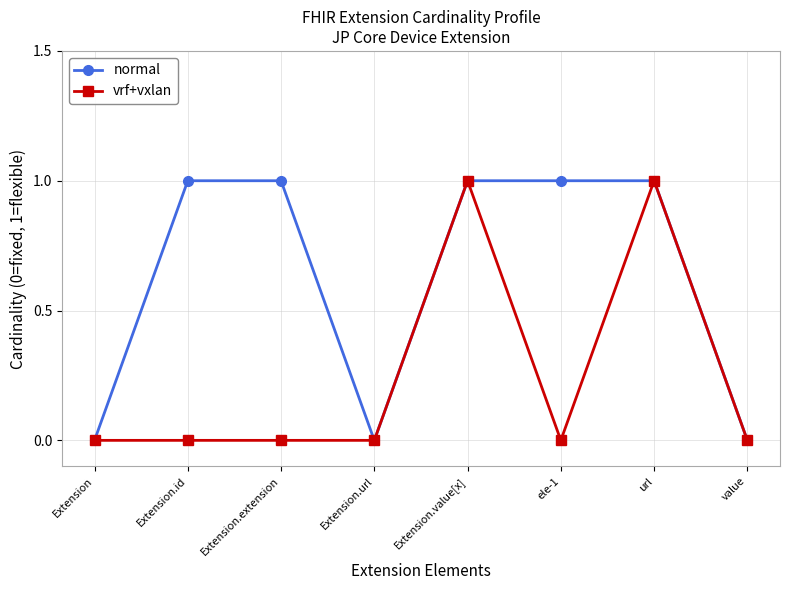

What is the label of the 8th point from the left?

value